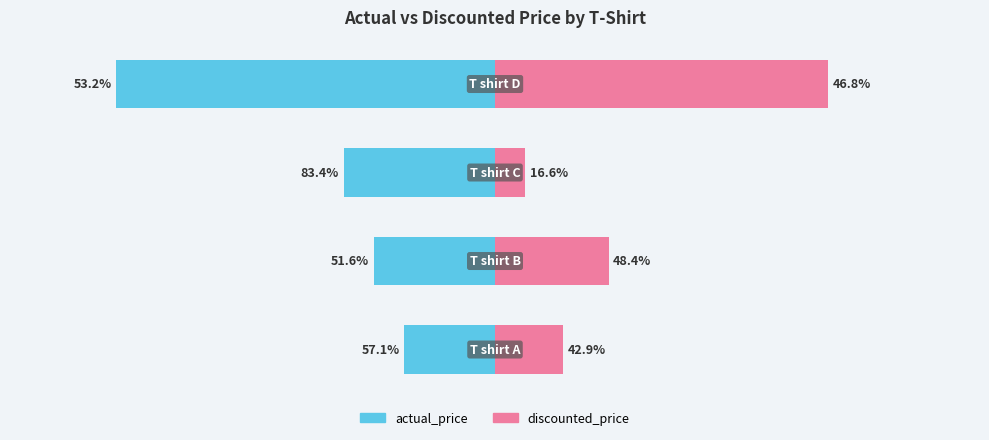

How many categories are shown in the chart?

4